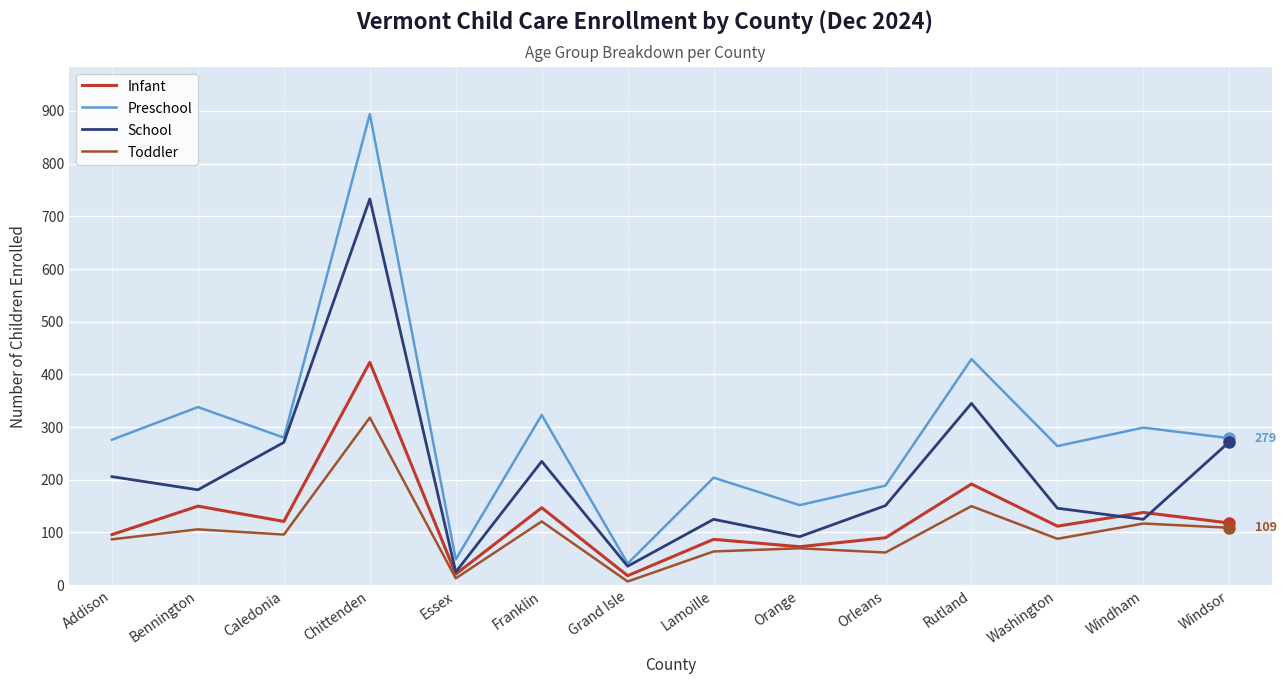

Is it true that Toddler equals 70 at Orange?

True